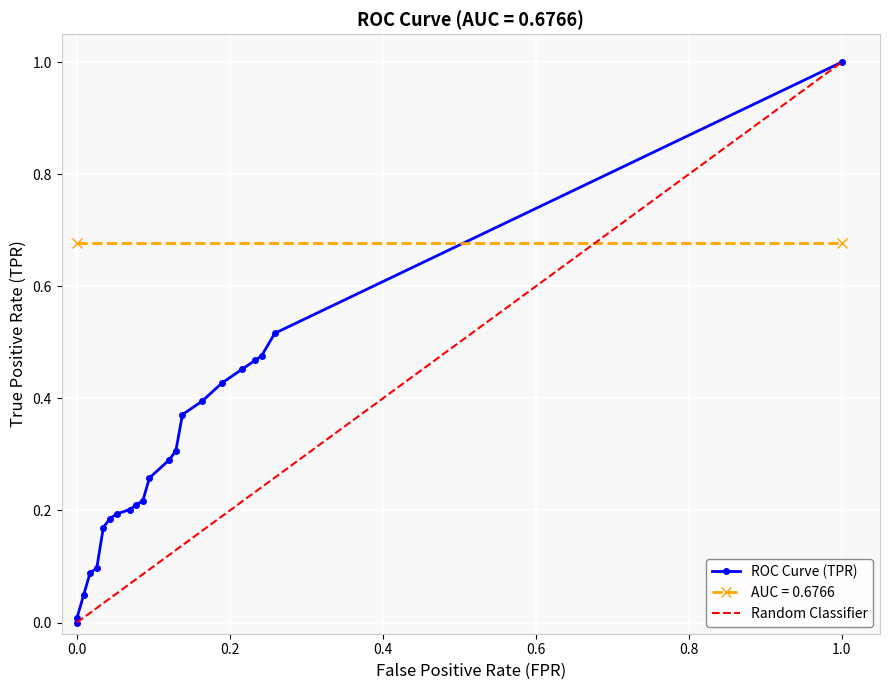

Does the chart display data point markers on the line(s)?

Yes